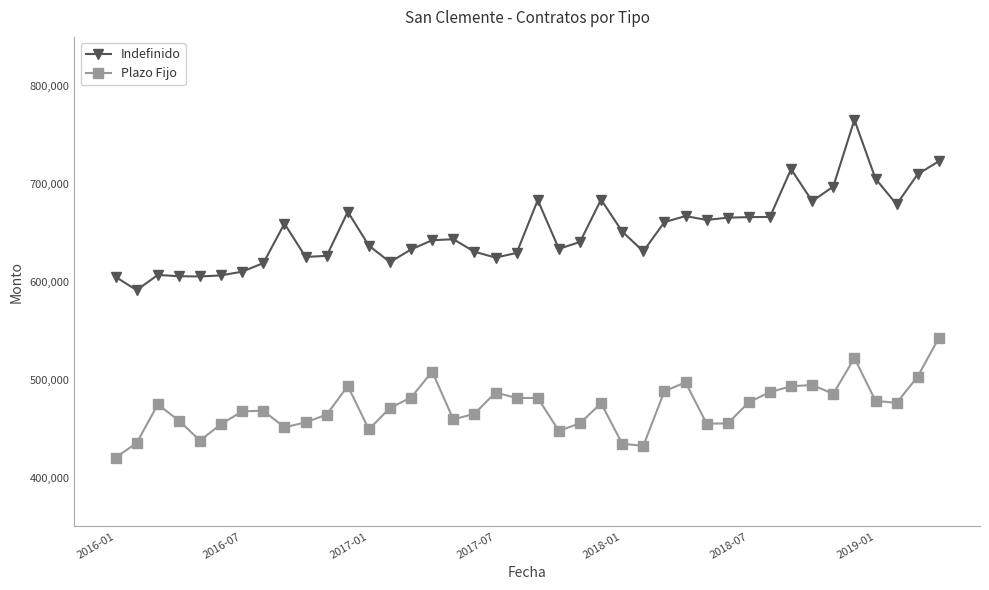

What is the highest value of the Indefinido series?

765334